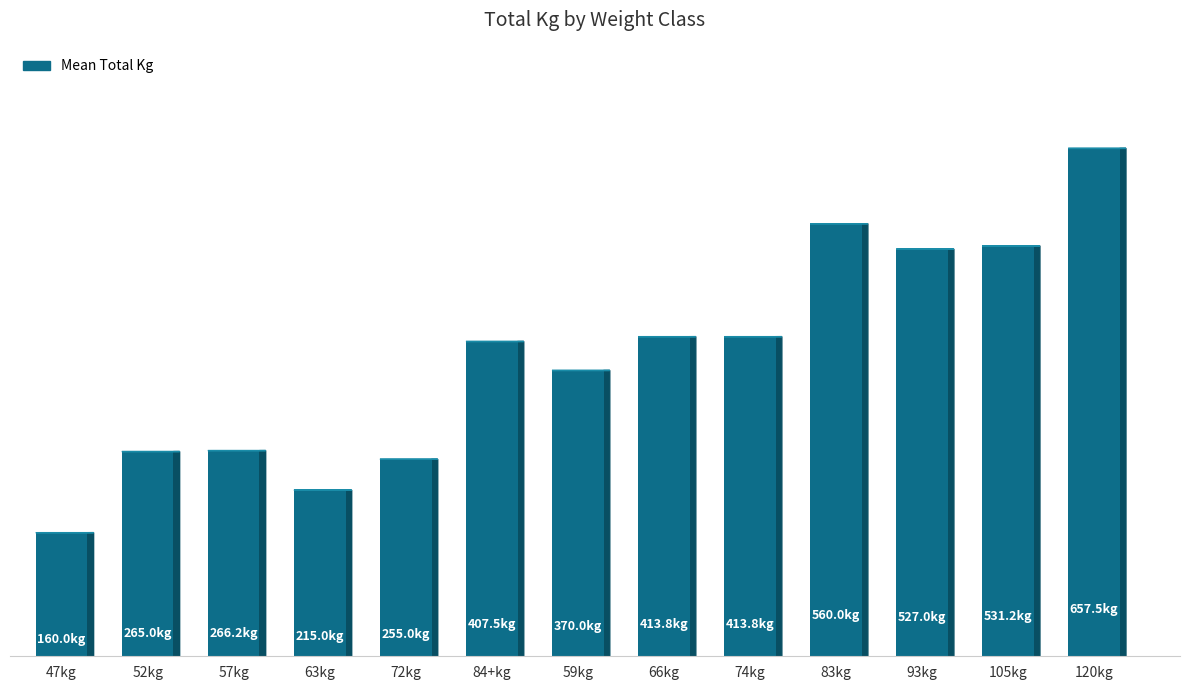

Reading right to left, transcribe all the data shown in this chart.

657.5	531.2	527.0	560.0	413.8	413.8	370.0	407.5	255.0	215.0	266.2	265.0	160.0